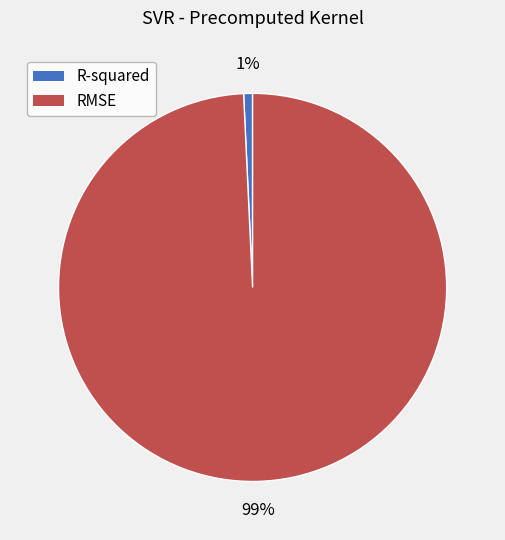

Which has a higher value, RMSE or R-squared?

RMSE